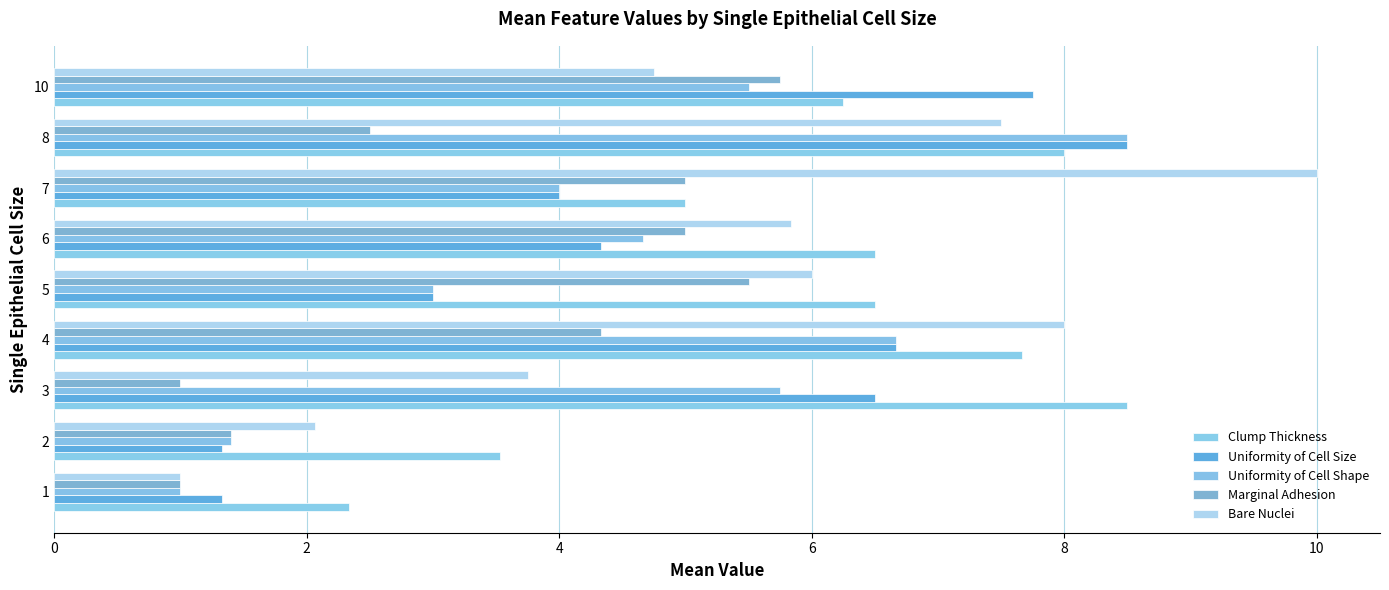

What is the difference between the highest and lowest values at 2?

2.2